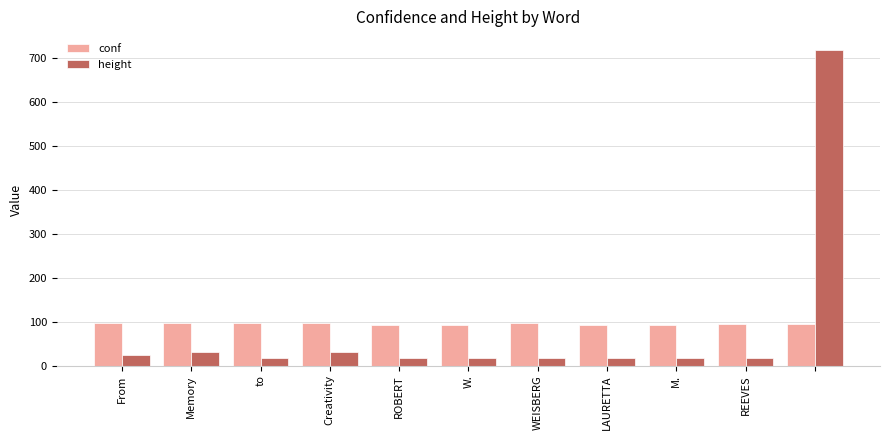

At how many categories does at least one series exceed 175?

1